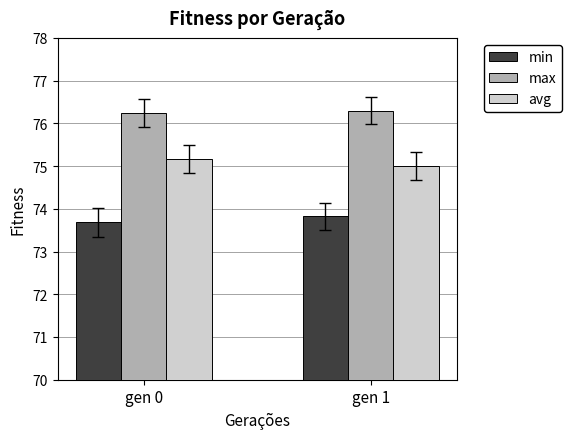

What is the value of the avg bar at the 1st from the left?

75.2